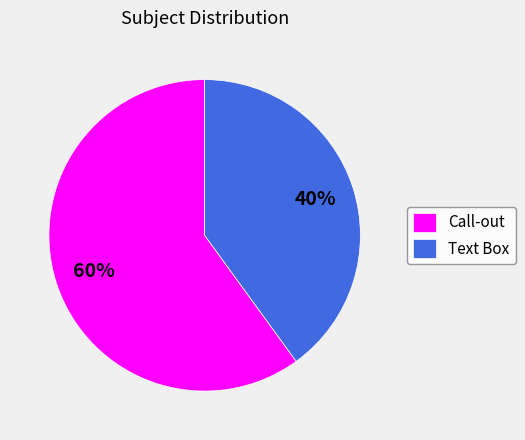

Which has a higher value, Text Box or Call-out?

Call-out